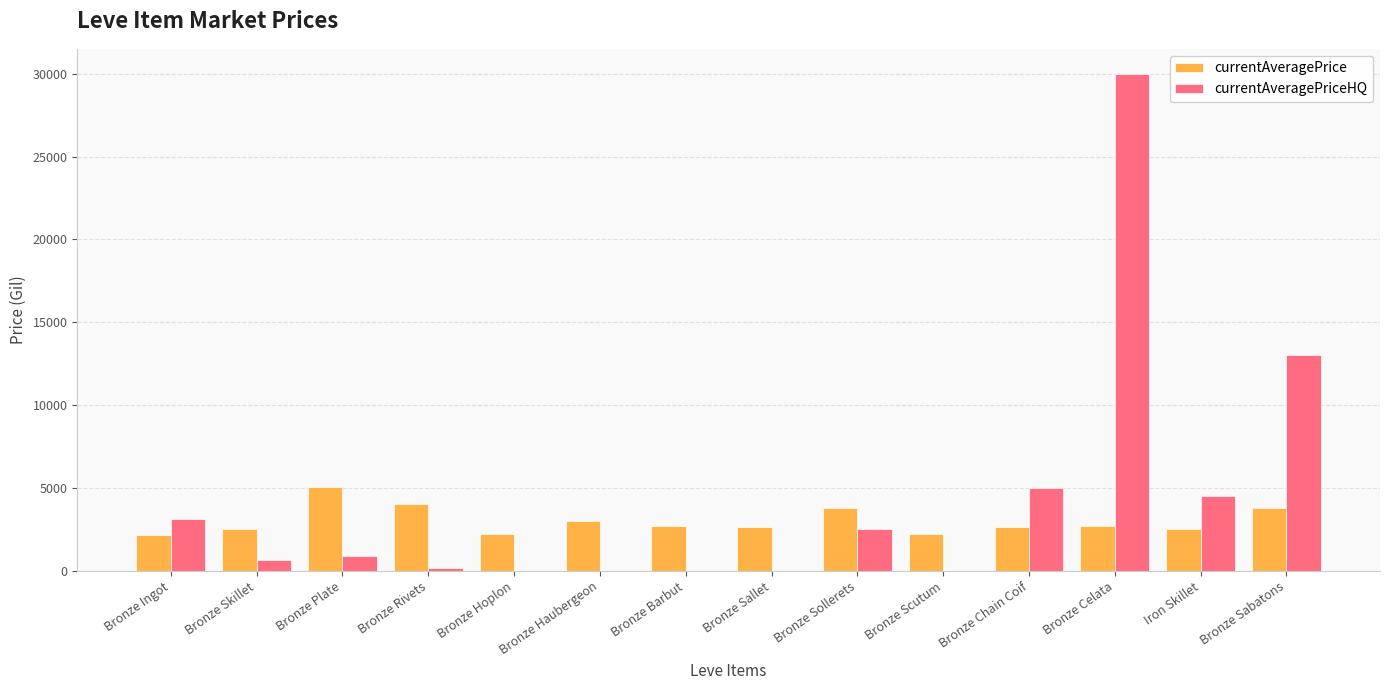

At which category does the chart reach its peak across all series?

Bronze Celata